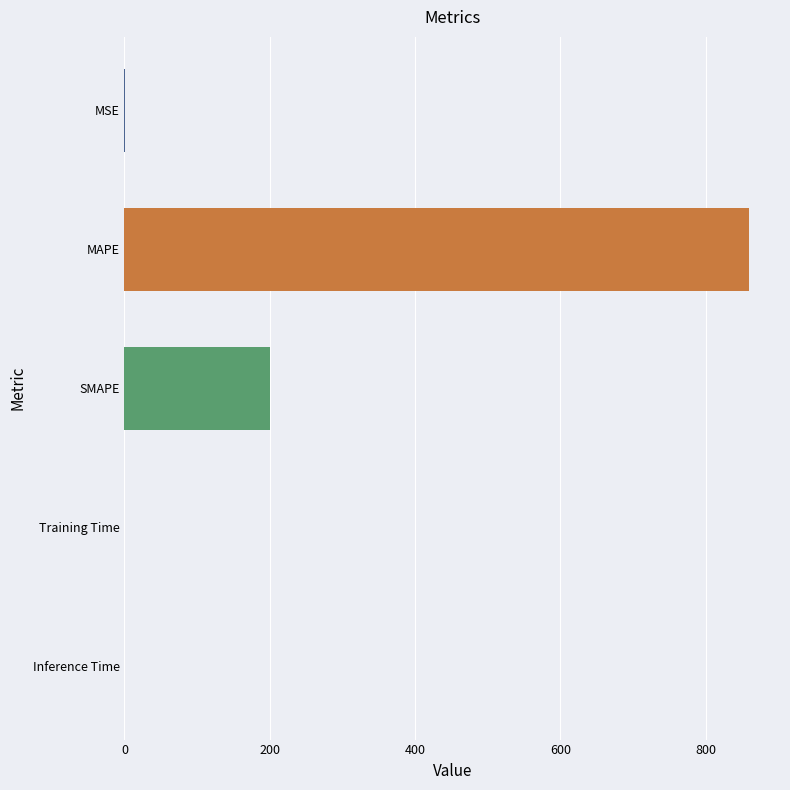

What is the greatest value displayed?

859.5